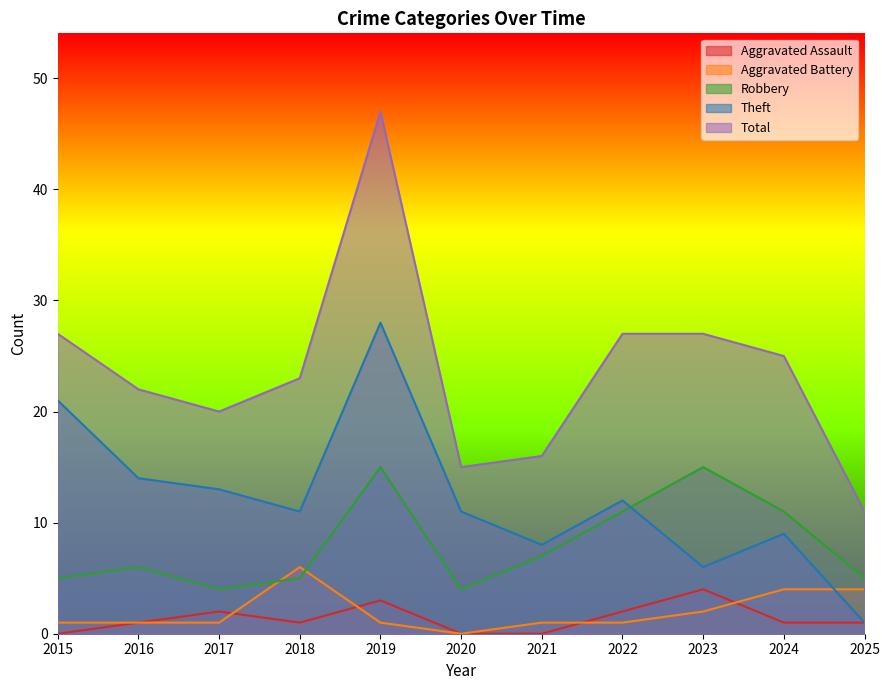

How many lines are shown in the chart?

5